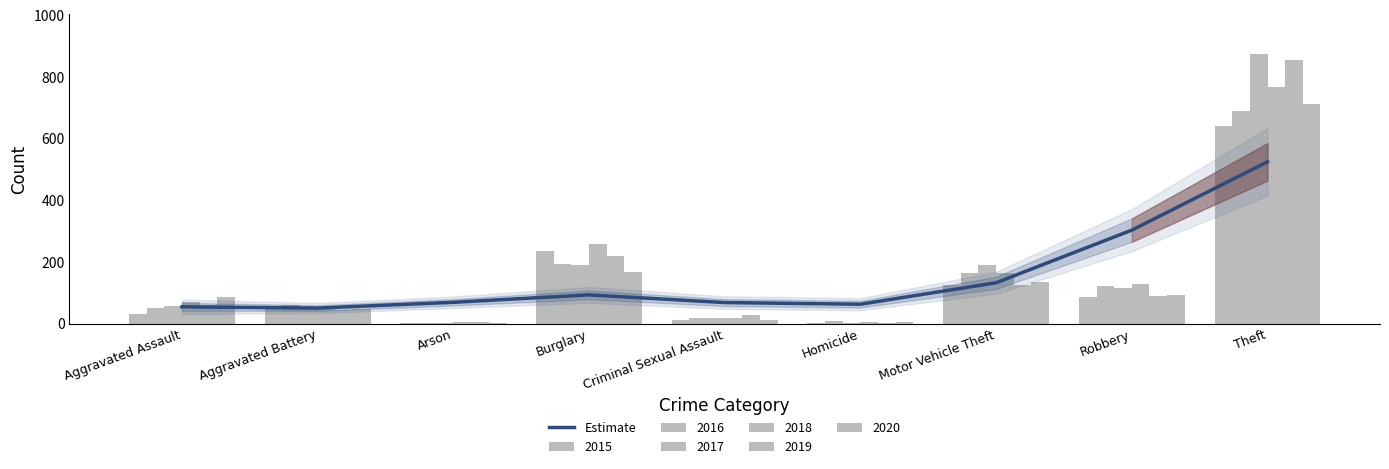

Rank the categories by value from highest to lowest.

Theft, Robbery, Motor Vehicle Theft, Burglary, Arson, Criminal Sexual Assault, Homicide, Aggravated Assault, Aggravated Battery